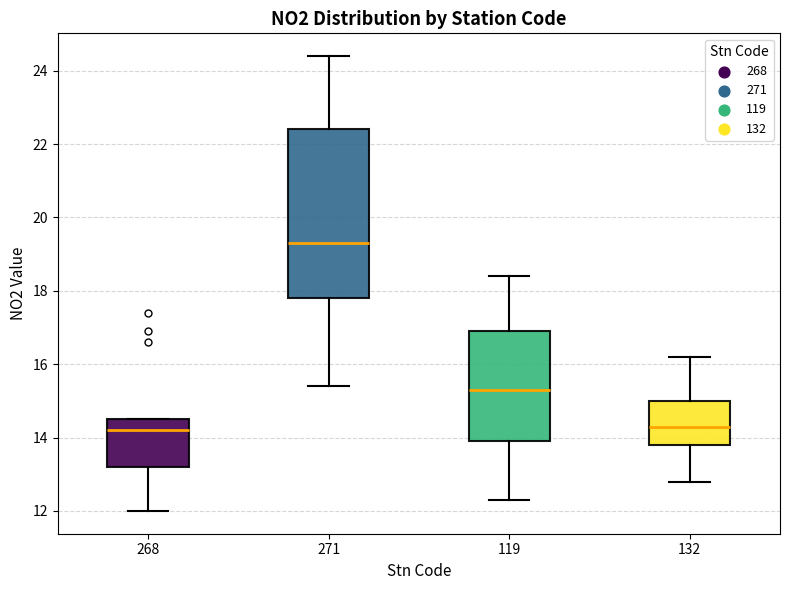

Reading left to right, transcribe this box plot: for each box, give where its median line is, the range the box spans, and where its two whiskers end, as read against the y-axis. The values are not printed on the chart, so give them approximately, as read against the axis.

268: median 14.2, box 13.2 to 14.6, whiskers 12.0 to 14.6
271: median 19.4, box 17.8 to 22.4, whiskers 15.4 to 24.4
119: median 15.4, box 14.0 to 17.0, whiskers 12.4 to 18.4
132: median 14.4, box 13.8 to 15.0, whiskers 12.8 to 16.2